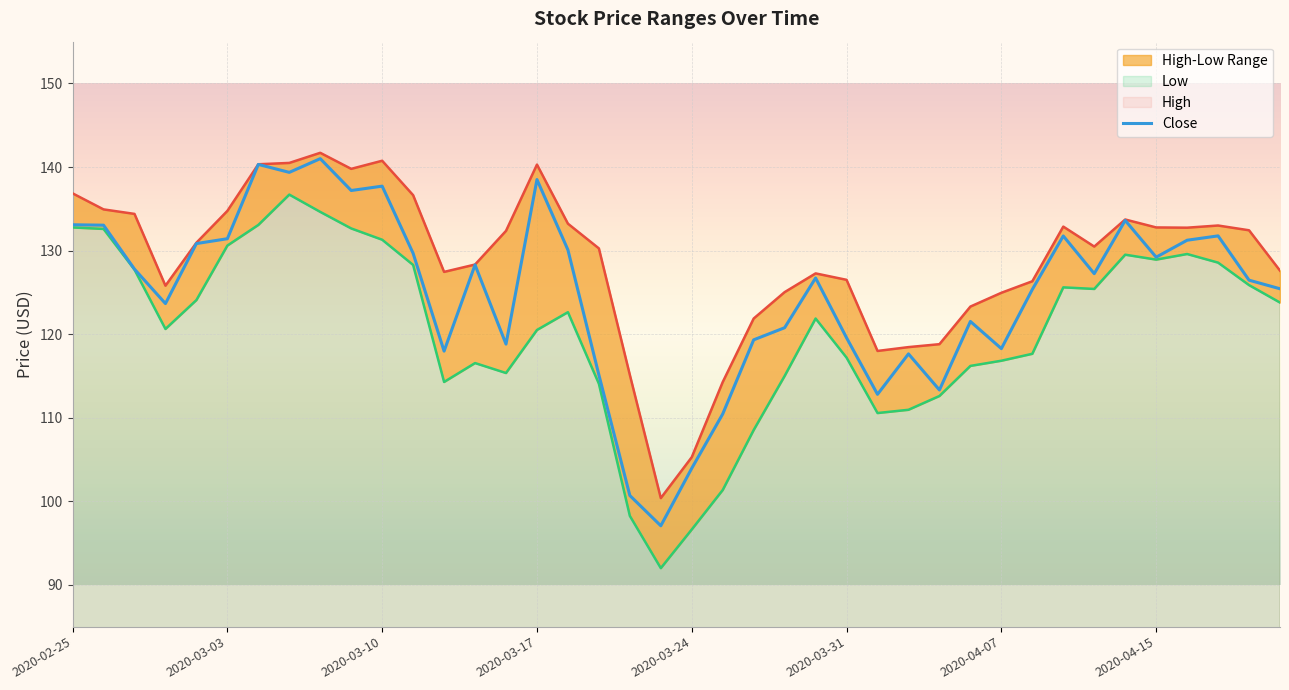

Is it true that Close equals 204.6 at 2020-04-15?

False